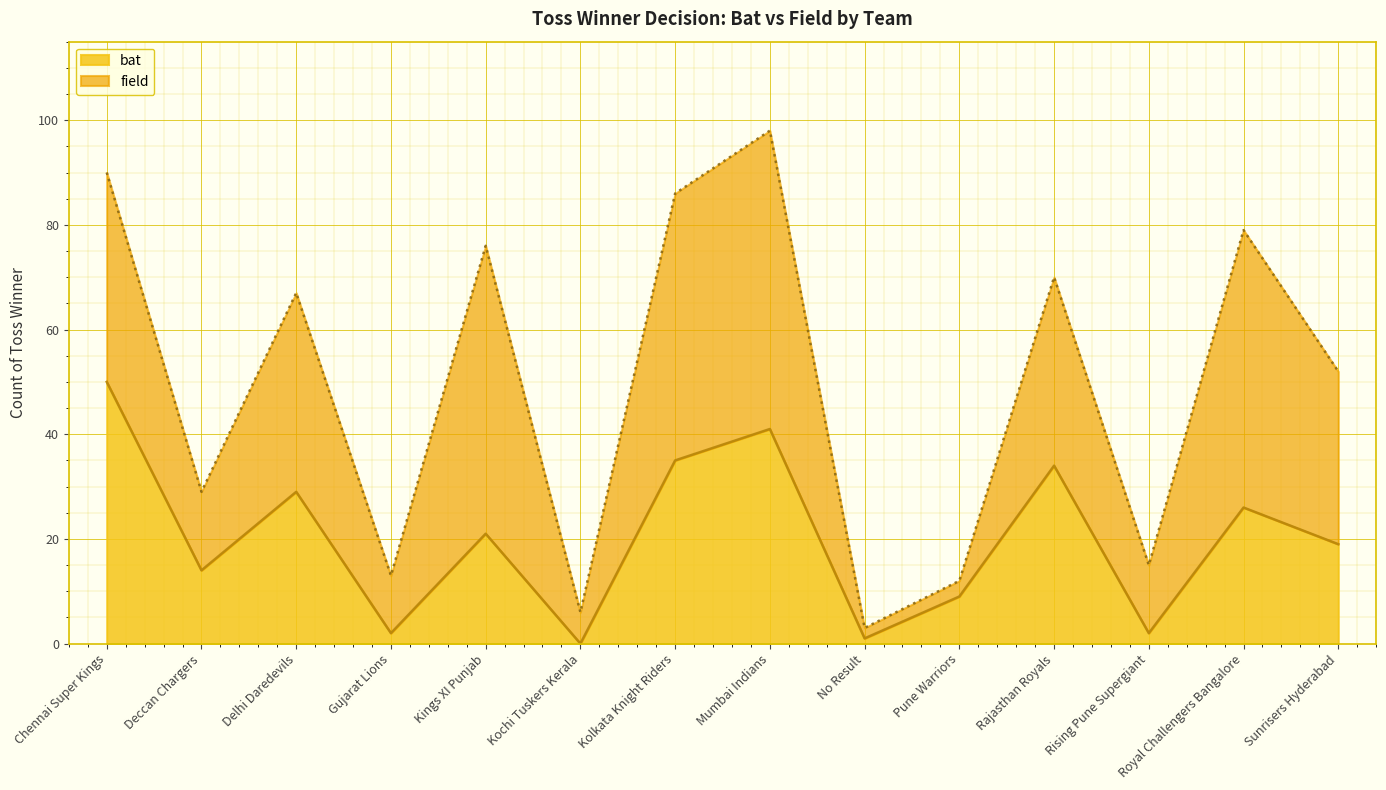

What is the total value across all series at Mumbai Indians?

98